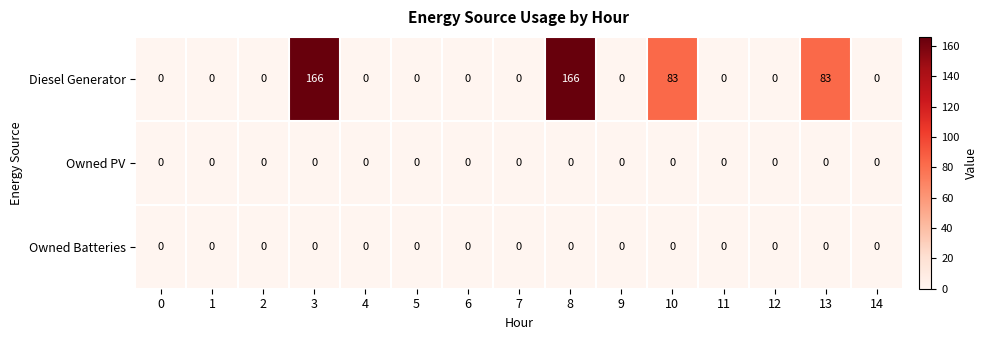

At how many categories does at least one series exceed 66?

4